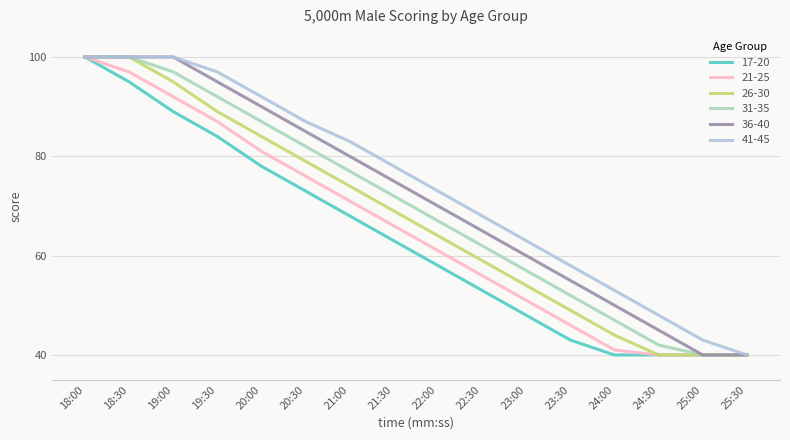

What is the maximum value shown in the chart?

100